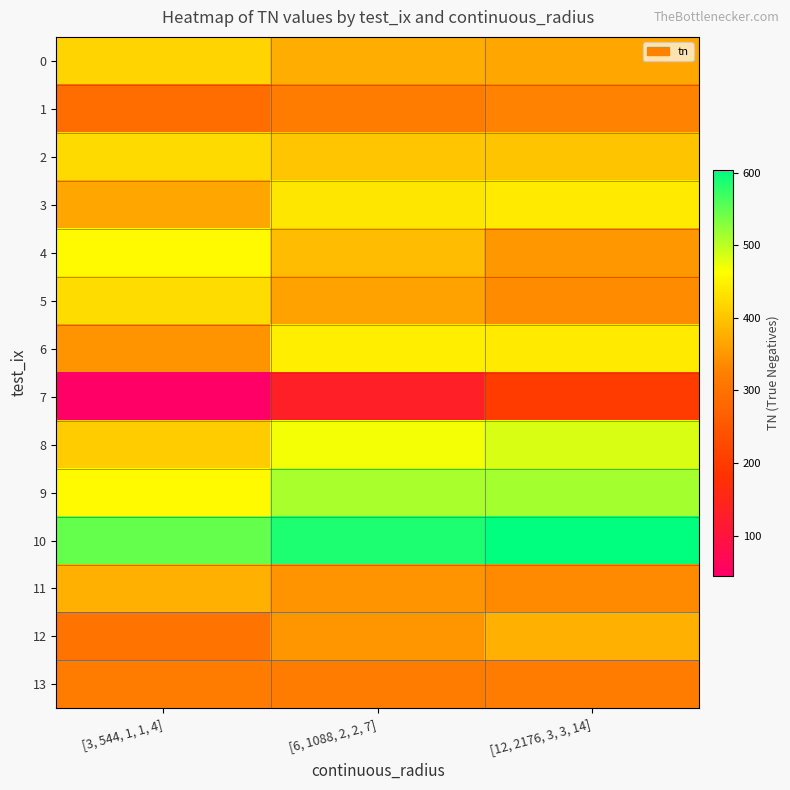

At which category is the sum across all series the highest?

[12, 2176, 3, 3, 14]